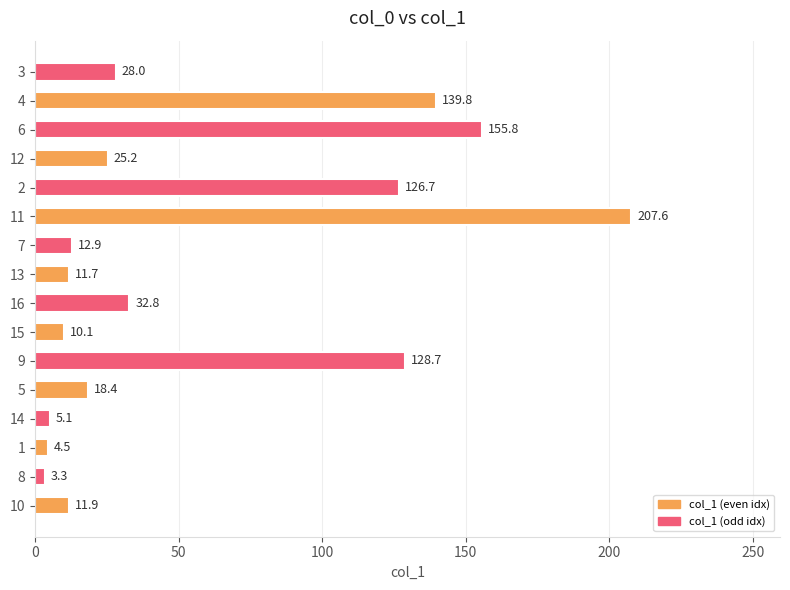

List the labels in order of value, largest first.

11, 6, 4, 9, 2, 16, 3, 12, 5, 7, 10, 13, 15, 14, 1, 8